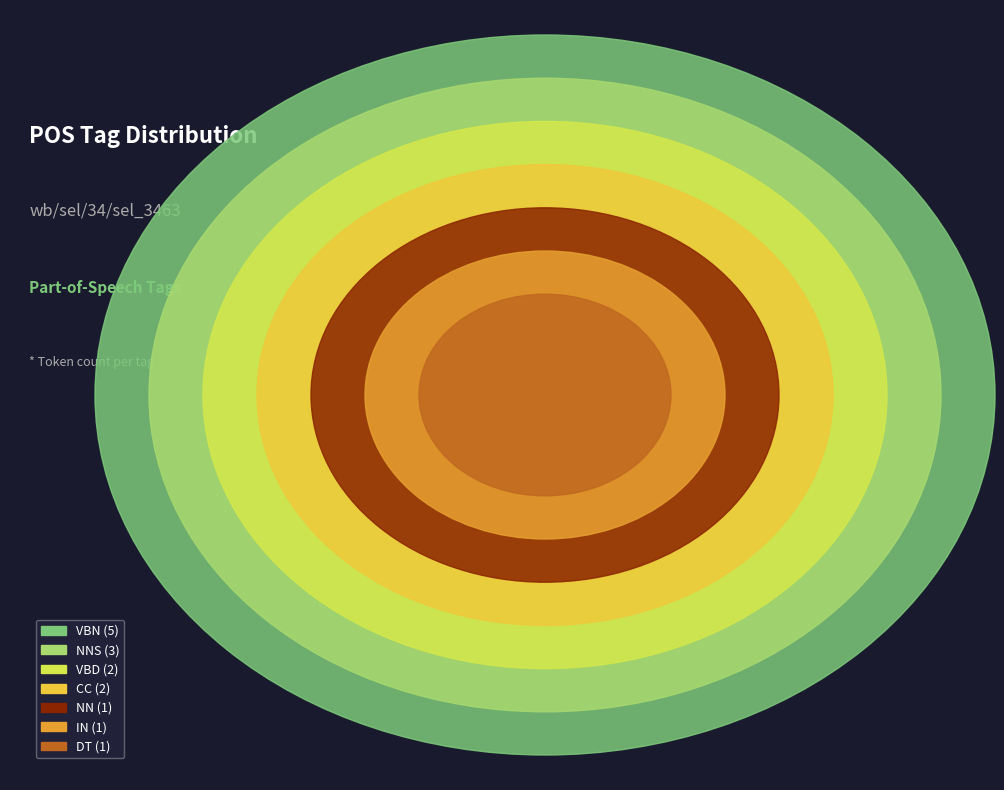

Between DT and VBN, which is larger?

VBN